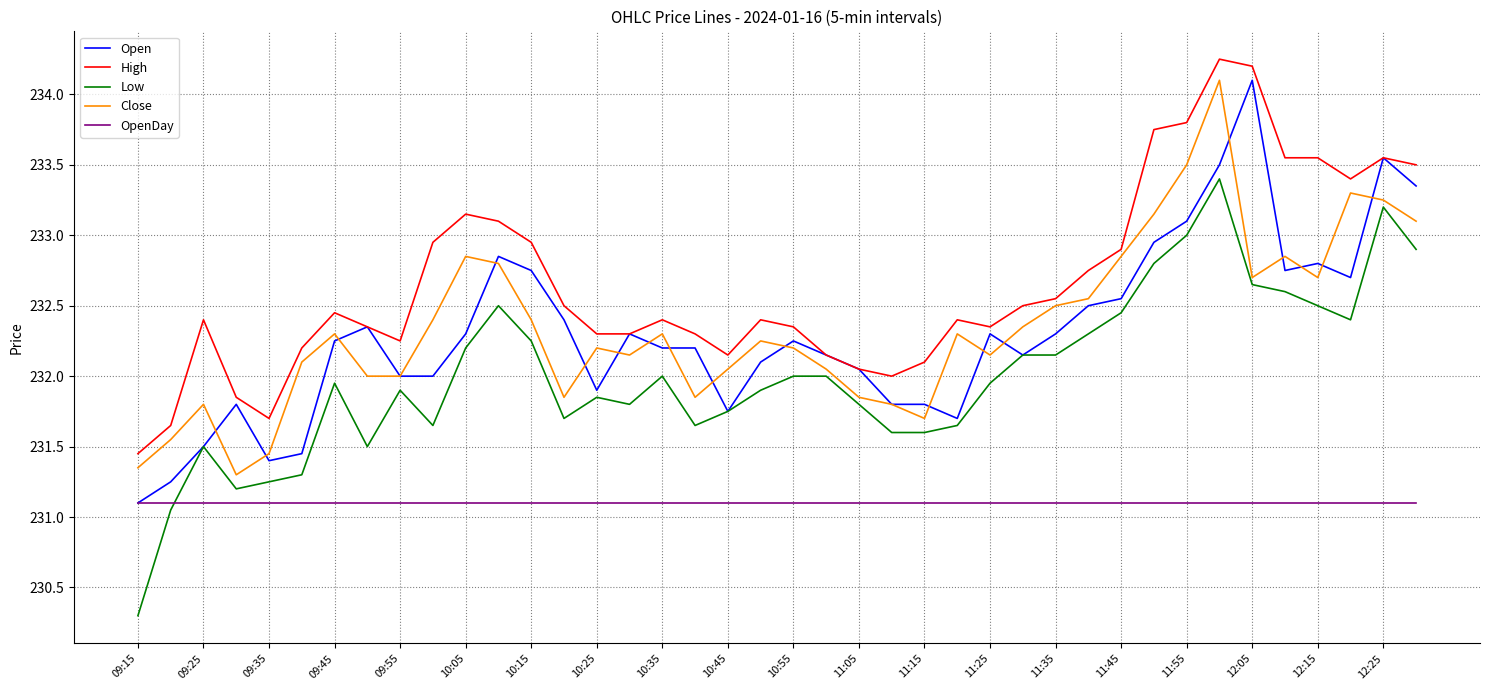

Which series has the largest total across all categories?

High